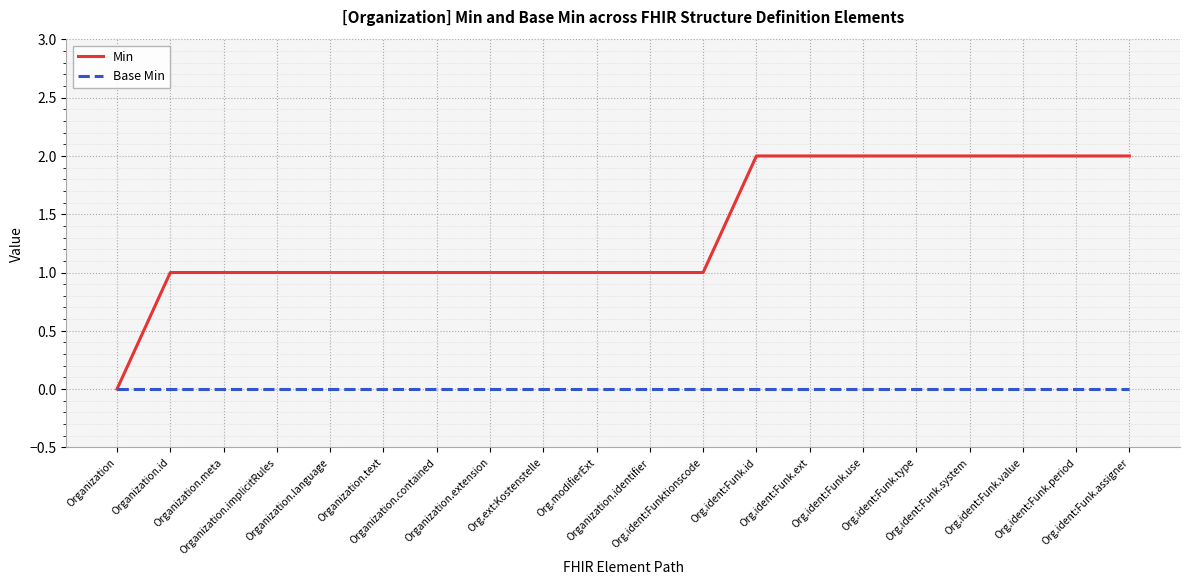

List the series in order of their peak value, highest first.

Min, Base Min